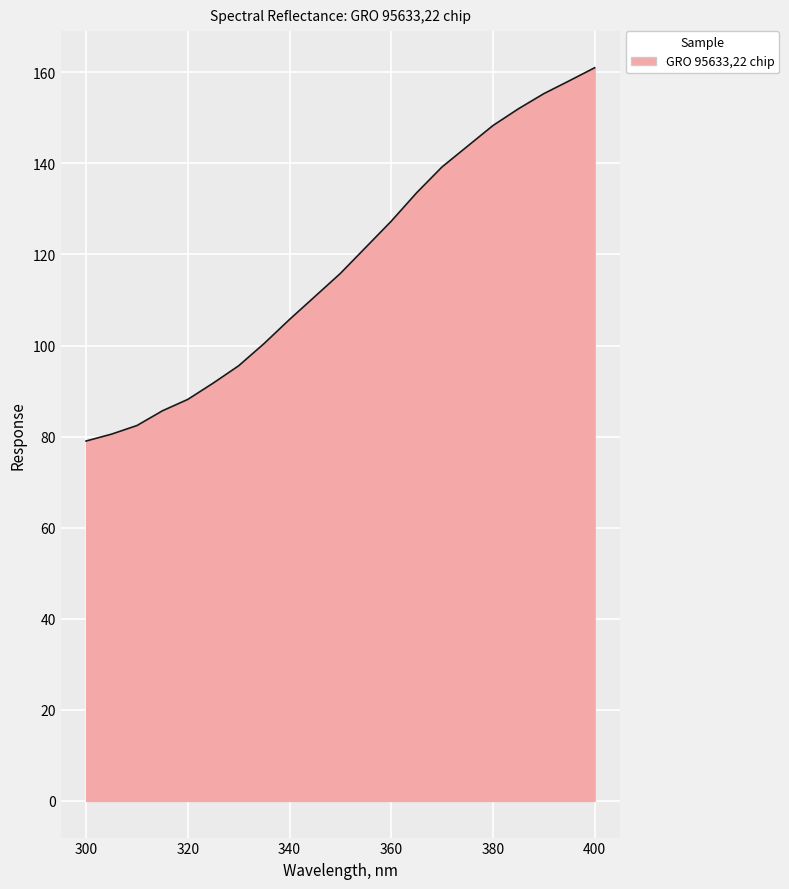

Count the number of values greater than 115.

11